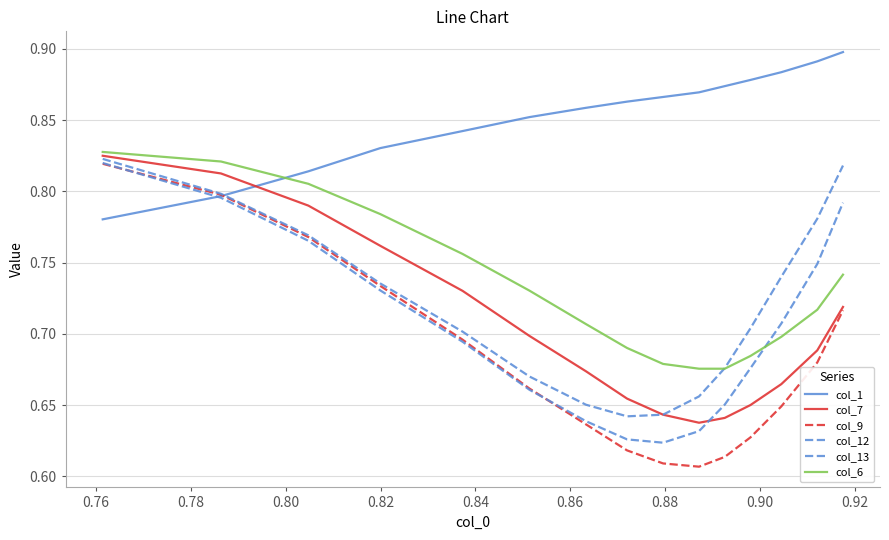

How many lines are shown in the chart?

6